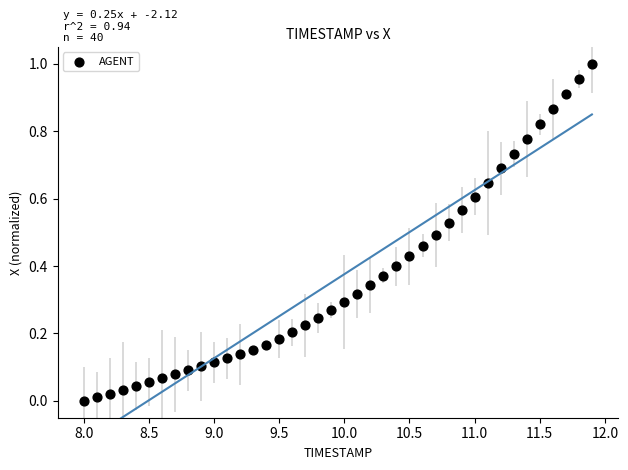

What is the range of X values (max minus min)?

3.9